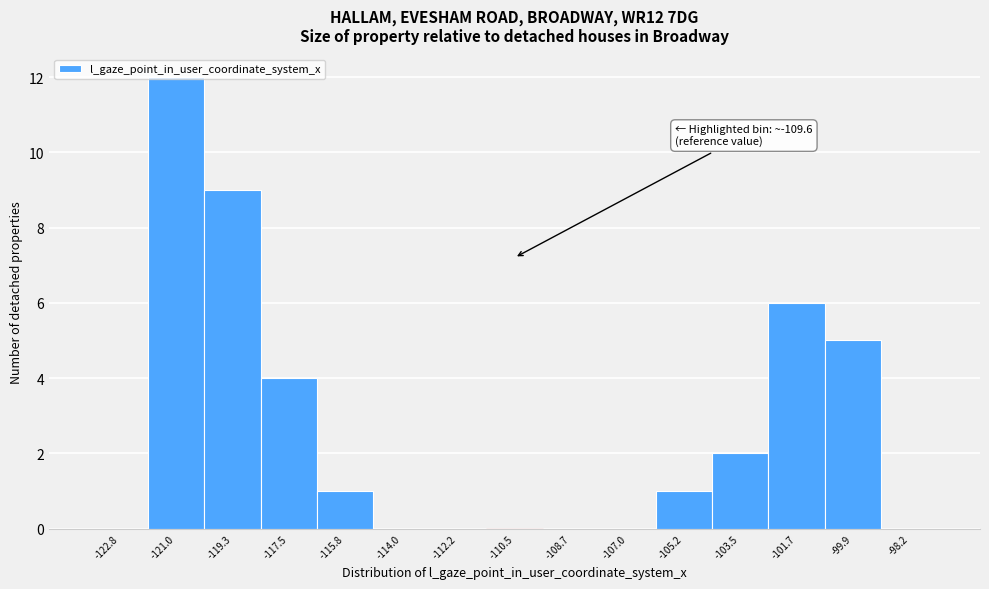

The value at -103.5 is 3. True or false?

False